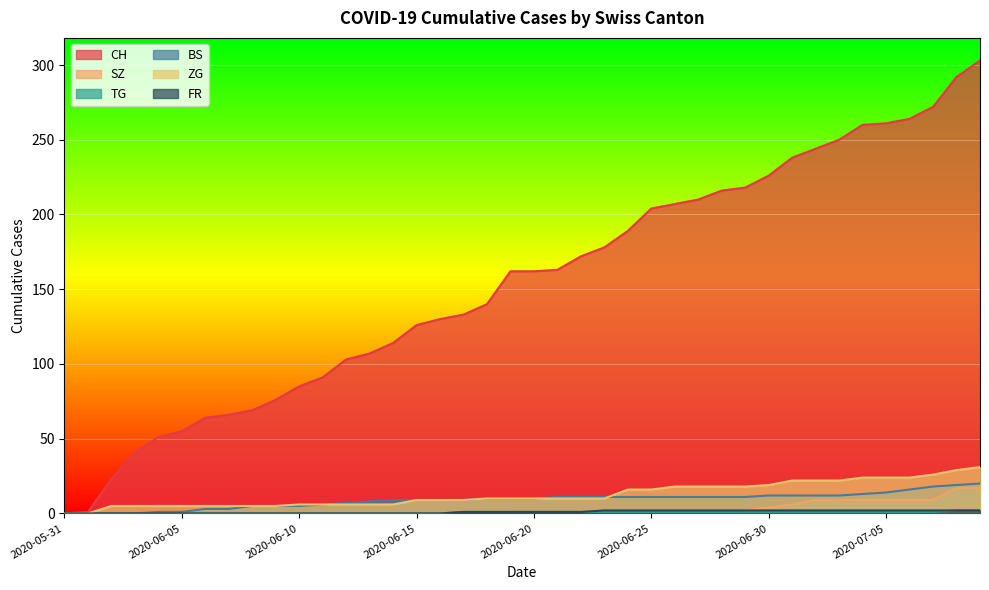

At which category is the sum across all series the highest?

2020-07-09